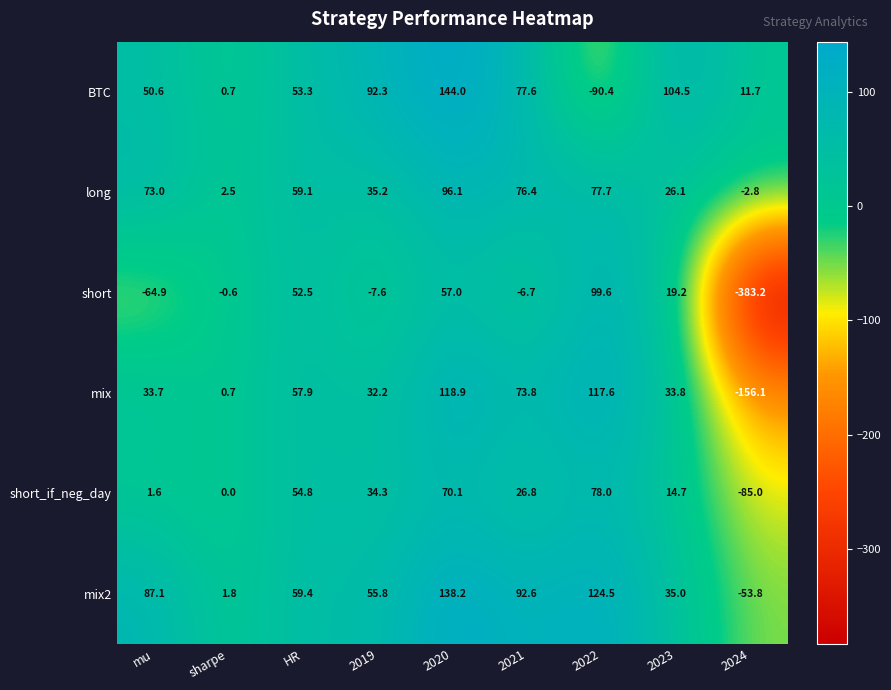

What is the sum of the mix2 values at 2022 and 2019?

180.3